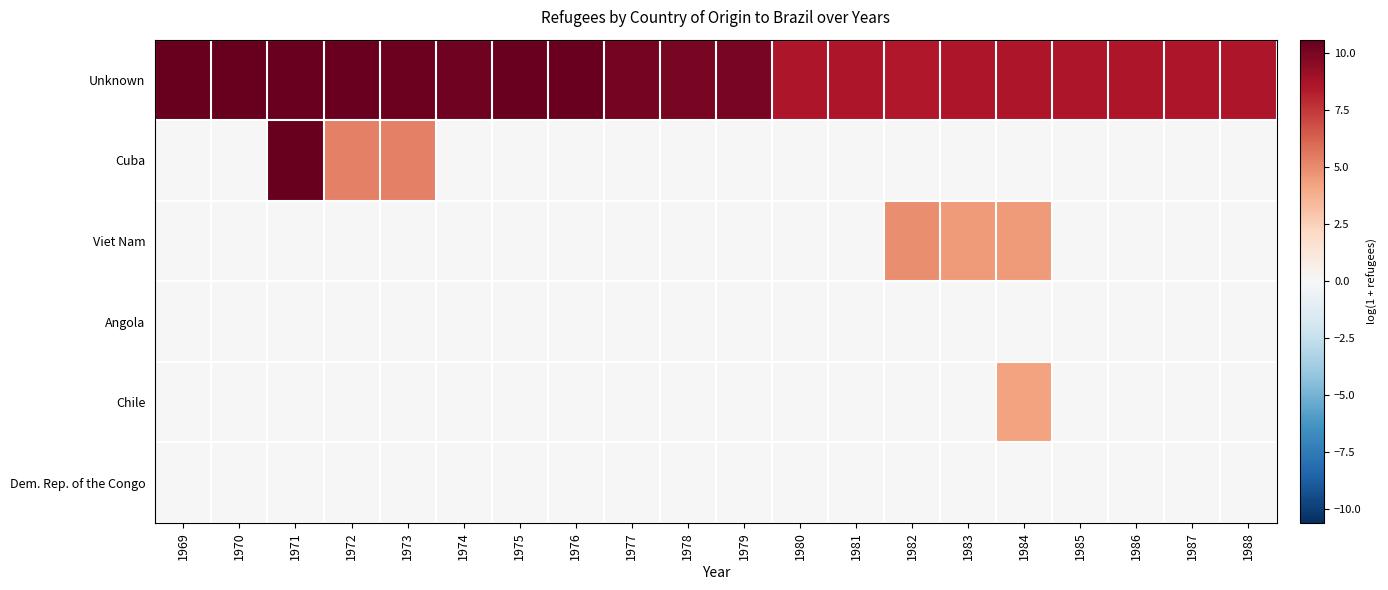

Count the number of categories in the chart.

20